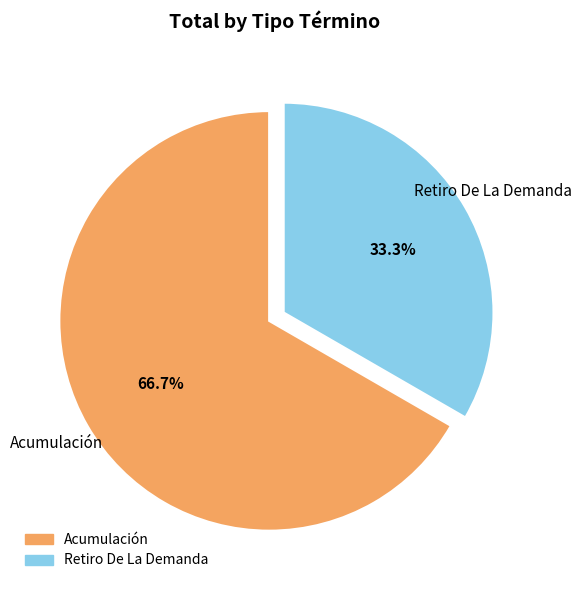

To the nearest percent, what is the difference between the largest and smallest slice percentages?

33%